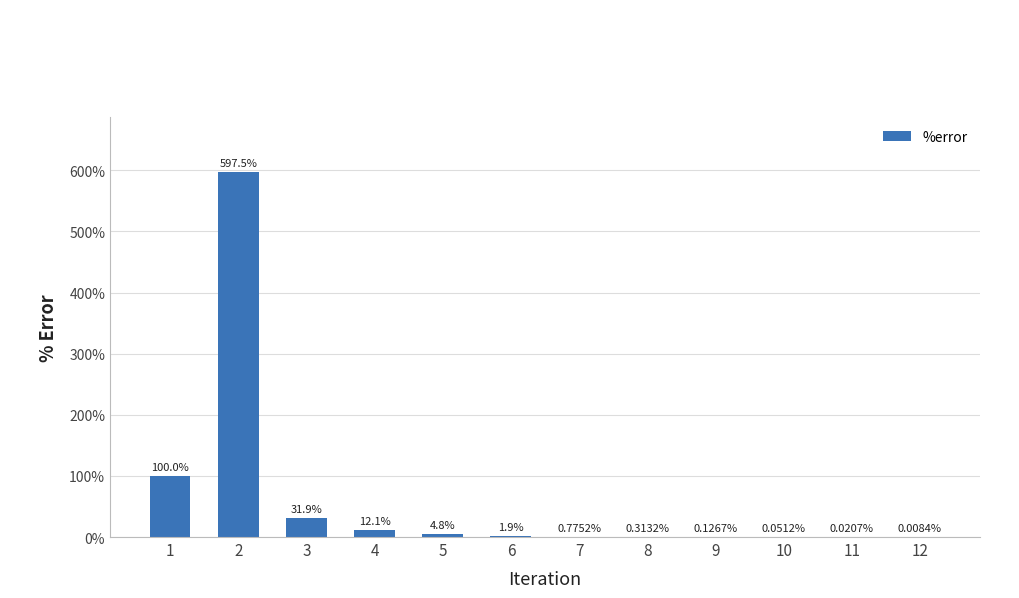

The chart shows a value of 100.0 at 1. True or false?

True